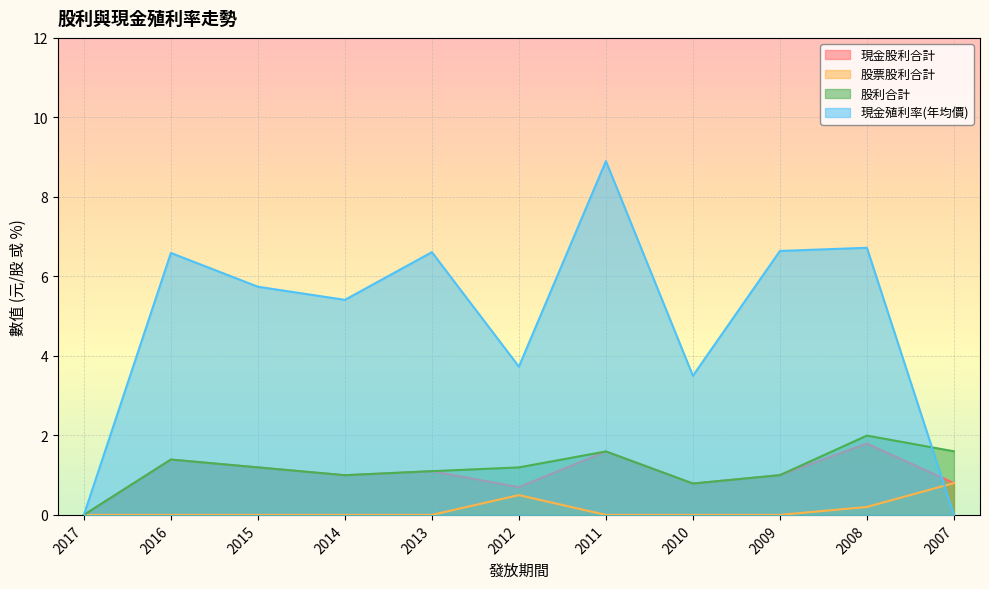

What is the greatest value displayed?

8.9